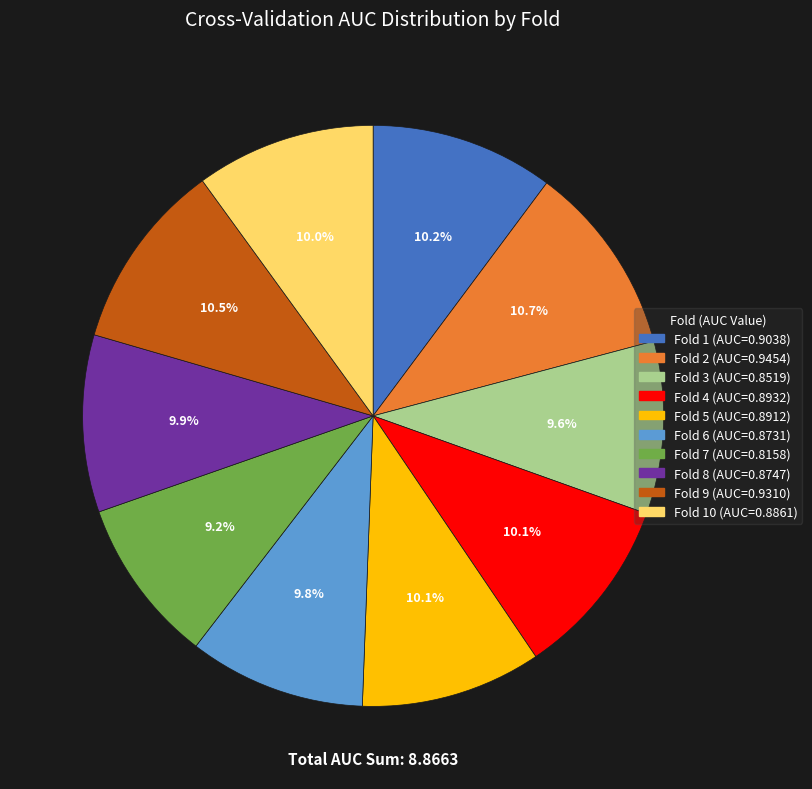

Is there a majority slice in this chart?

No